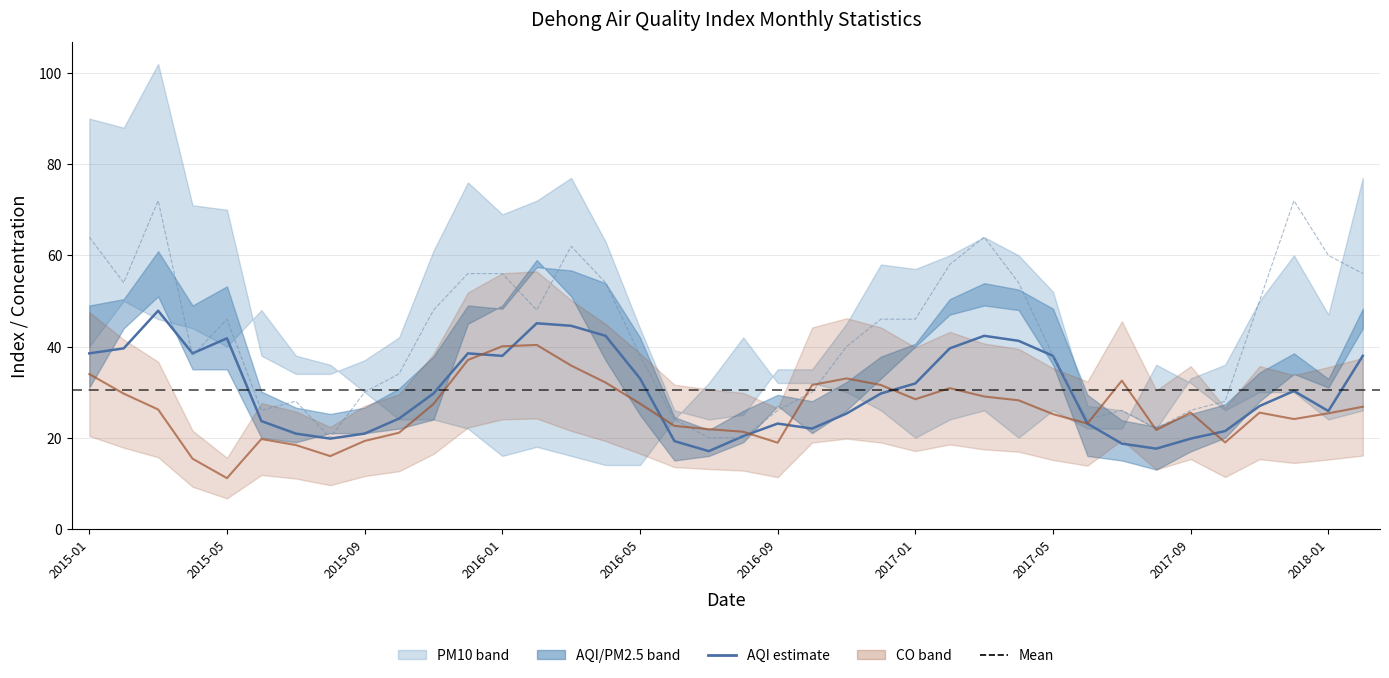

Reading left to right, transcribe all the data shown in this chart.

AQI: 38.5	39.6	47.9	38.5	41.8	23.7	20.9	19.8	20.9	24.2	29.7	38.5	38.0	45.1	44.6	42.4	33.0	19.2	17.1	20.4	23.1	22.0	25.3	29.7	31.9	39.6	42.4	41.2	38.0	23.1	18.7	17.6	19.8	21.5	27.0	30.3	25.9	38.0
NO2: 64.0	54.0	72.0	38.0	46.0	26.0	28.0	20.0	30.0	34.0	48.0	56.0	56.0	48.0	62.0	54.0	38.0	24.0	20.0	20.0	26.0	30.0	40.0	46.0	46.0	58.0	64.0	54.0	38.0	24.0	26.0	22.0	26.0	28.0	50.0	72.0	60.0	56.0
CO: 34.0	29.7	26.2	15.4	11.1	19.7	18.4	16.0	19.3	21.1	27.4	37.1	40.0	40.4	35.8	32.1	27.5	22.6	21.9	21.3	18.9	31.6	33.0	31.6	28.4	30.9	29.0	28.2	25.2	23.1	32.5	21.7	25.5	19.0	25.5	24.1	25.3	26.8